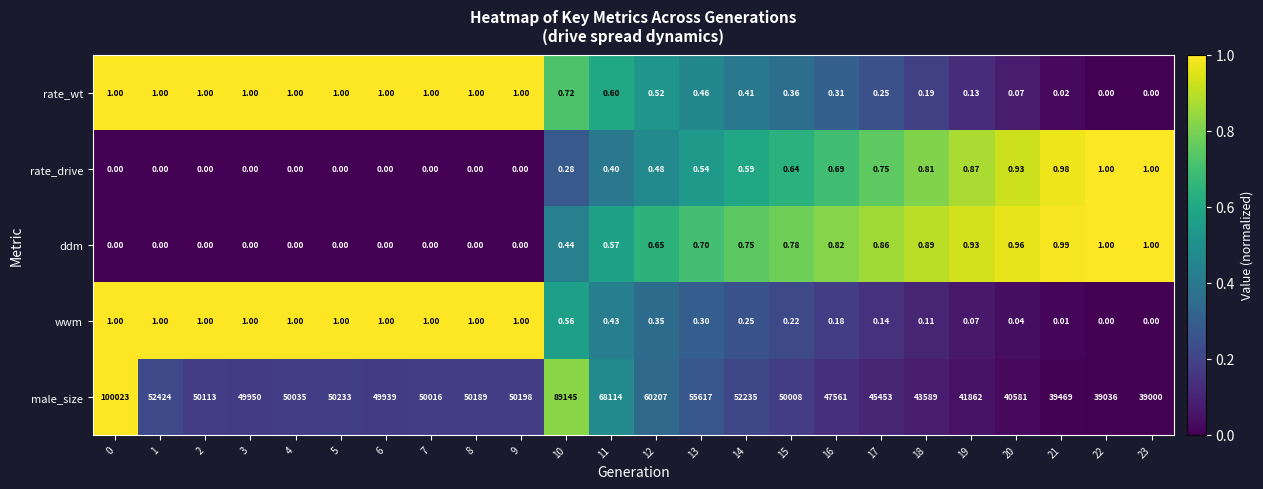

Which series has the largest range (max minus min)?

male_size